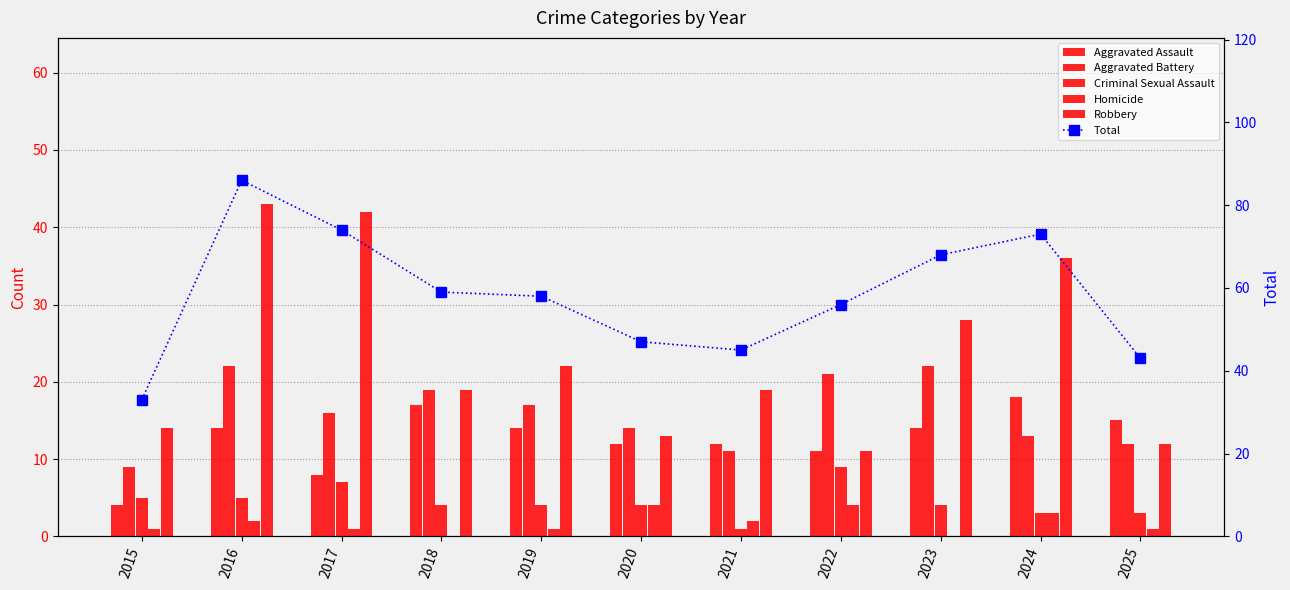

How many groups of bars are there?

11